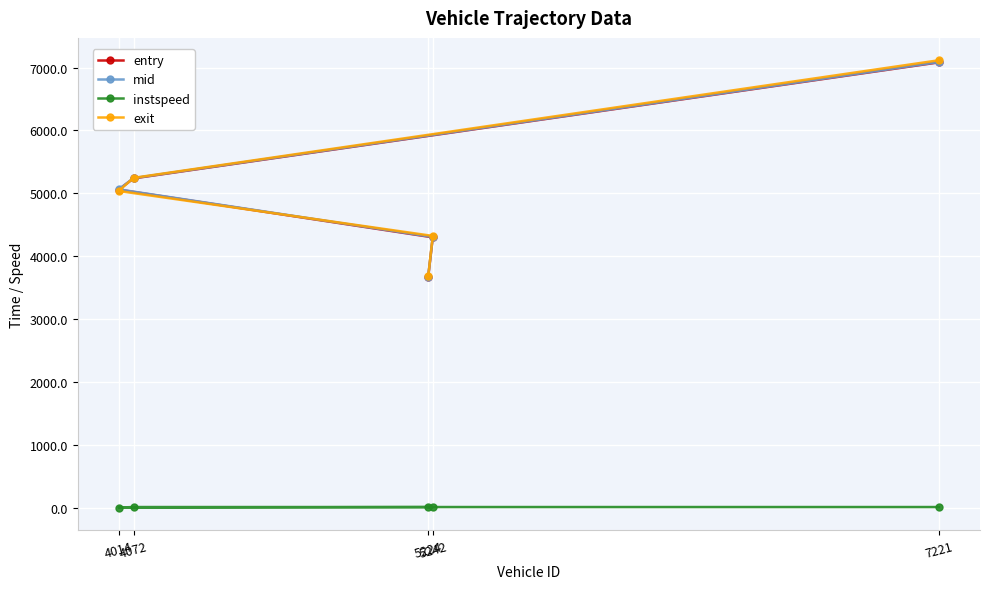

The value of exit at 5224 is 3678.8. True or false?

True